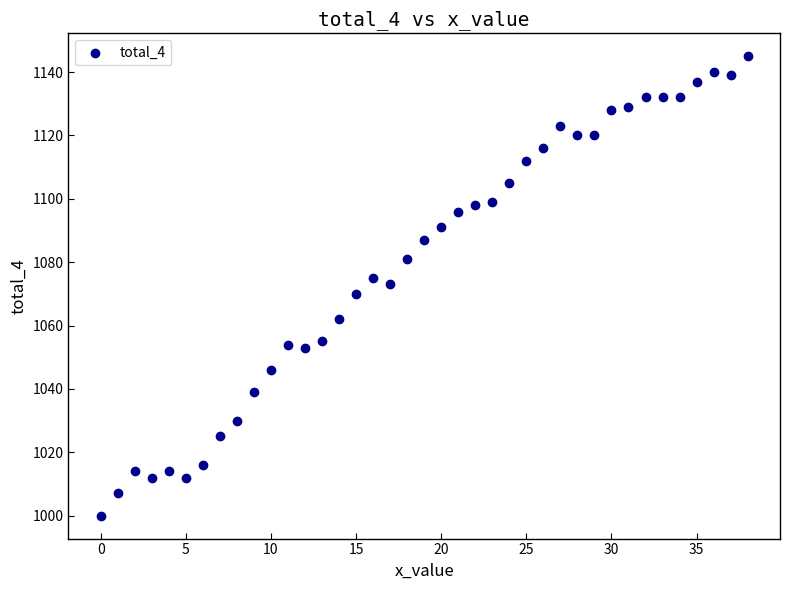

What is the range of Y values (max minus min)?

145